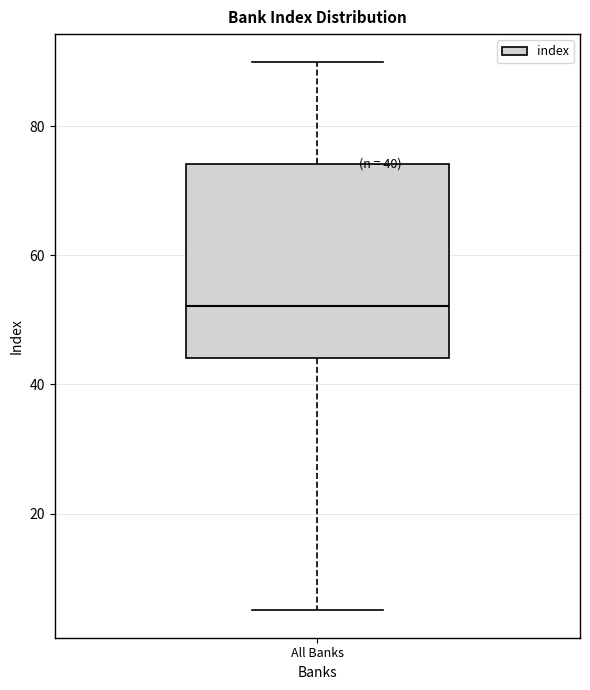

Read this box plot against the y-axis: the position of the median line, the range covered by the box, and the ends of both whiskers. The values are not printed on the chart, so give them approximately, as read against the axis.

median 52, box 44 to 74, whiskers 6 to 90